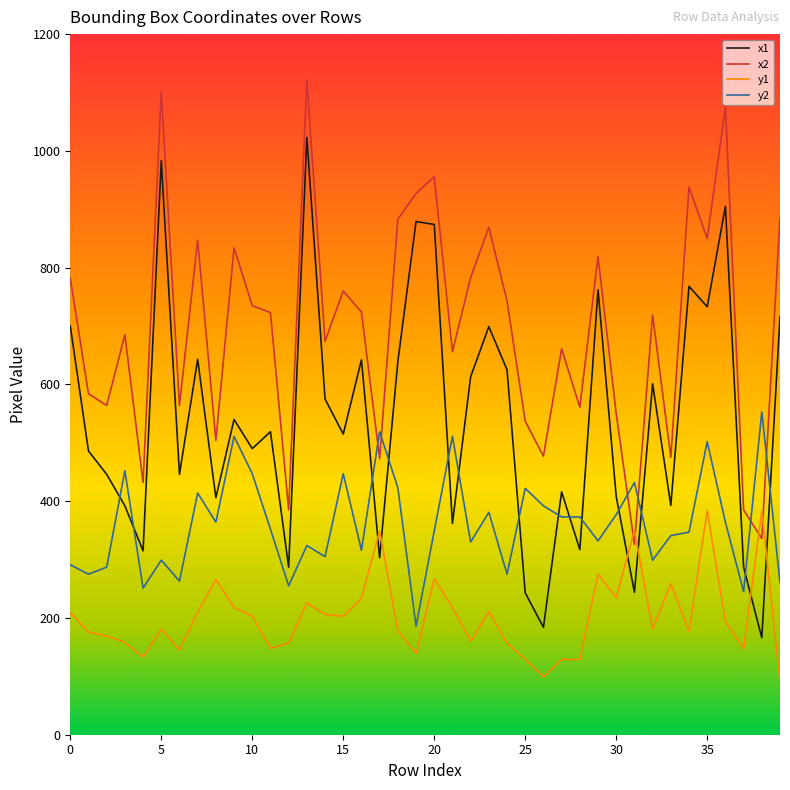

What is the greatest value displayed?

1121